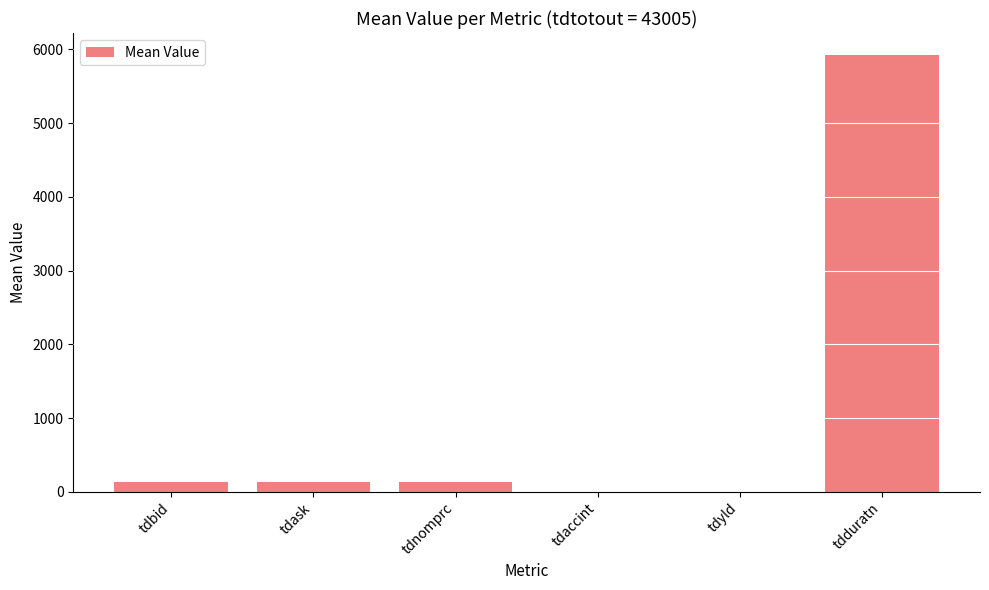

Read the value at tdask.

134.2